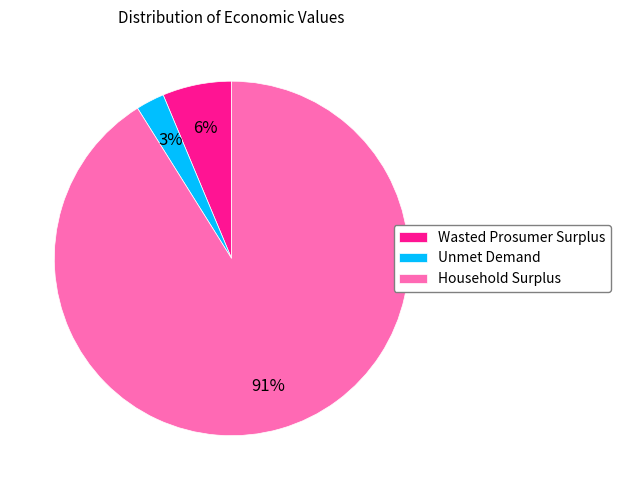

Which slice is the smallest?

Unmet Demand